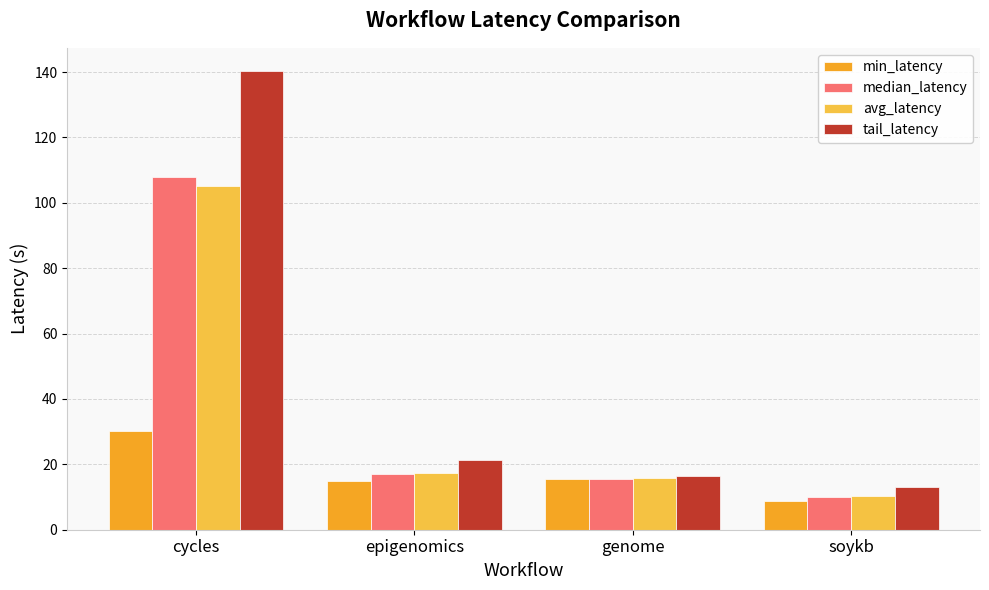

How many data points does each series have?

4